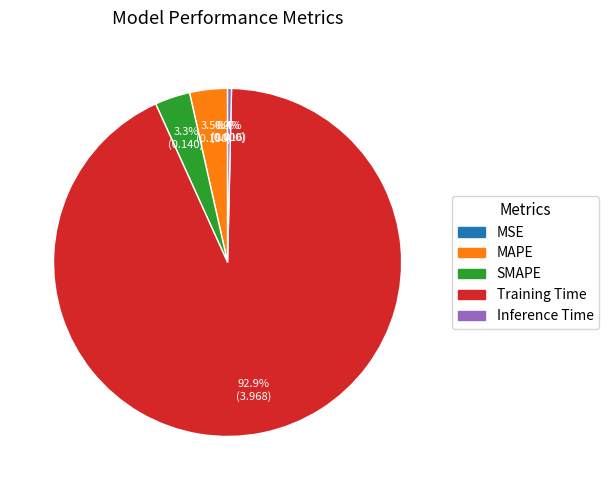

The SMAPE slice represents 16% of the pie. True or false?

False